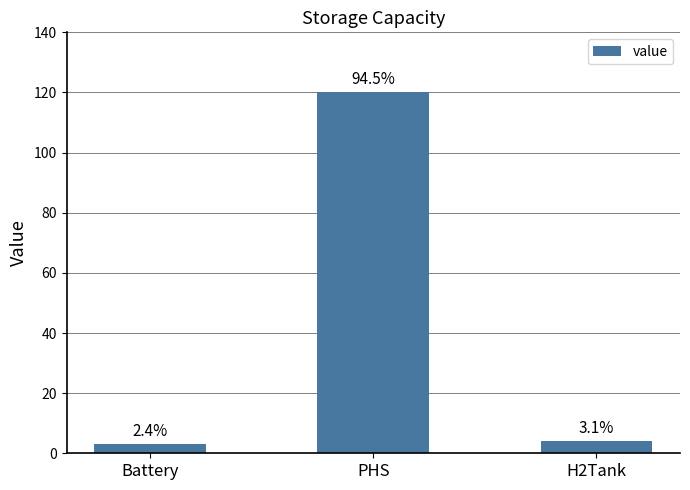

What is the difference between the values at H2Tank and PHS?

116